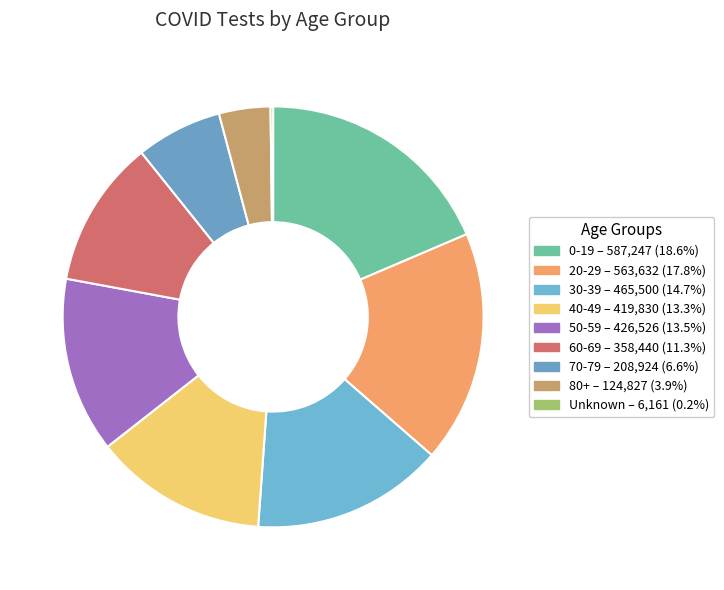

To the nearest percent, what is the combined percentage of 20-29 and 30-39?

33%